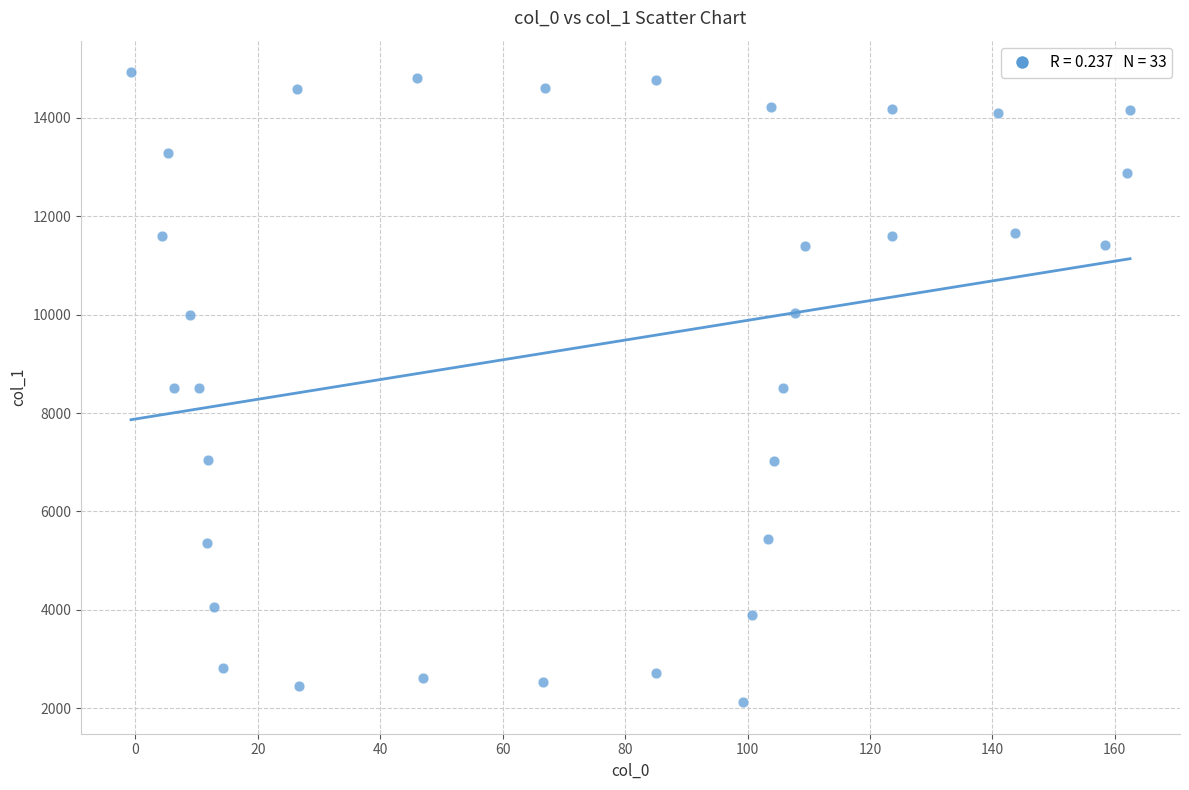

What is the range of X values (max minus min)?

163.2